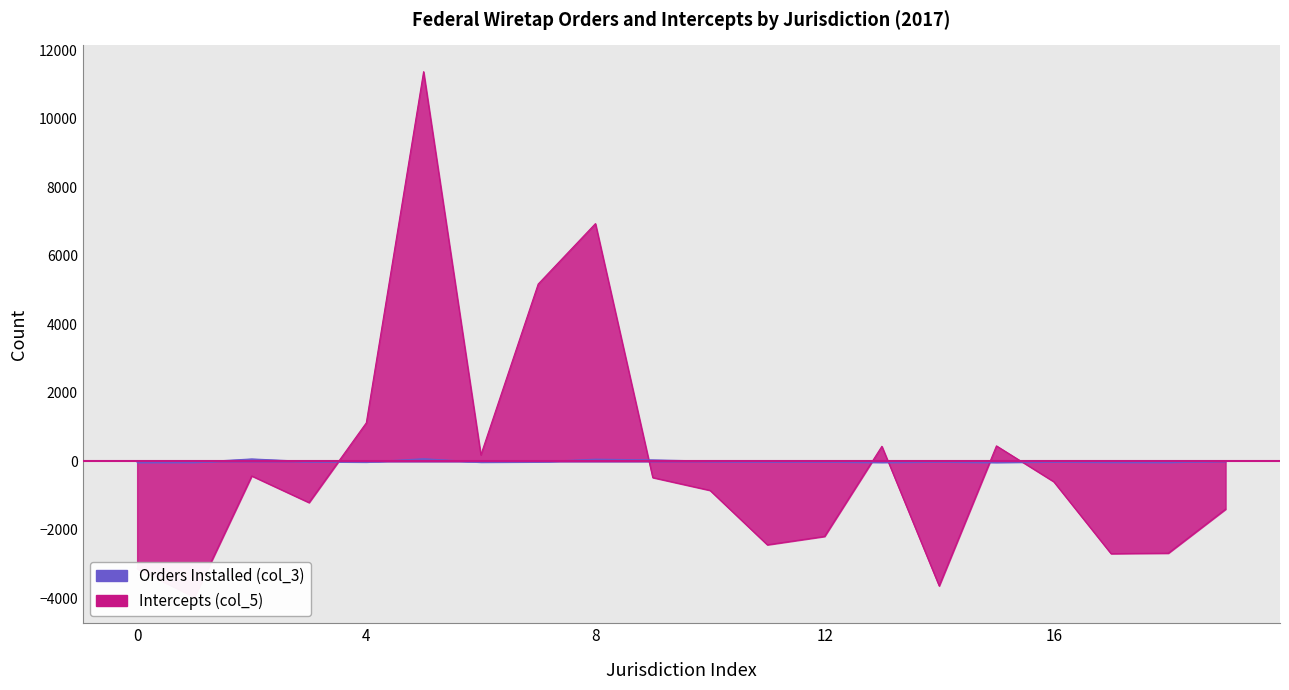

What is the maximum value for Orders Installed (col_3)?

75.7